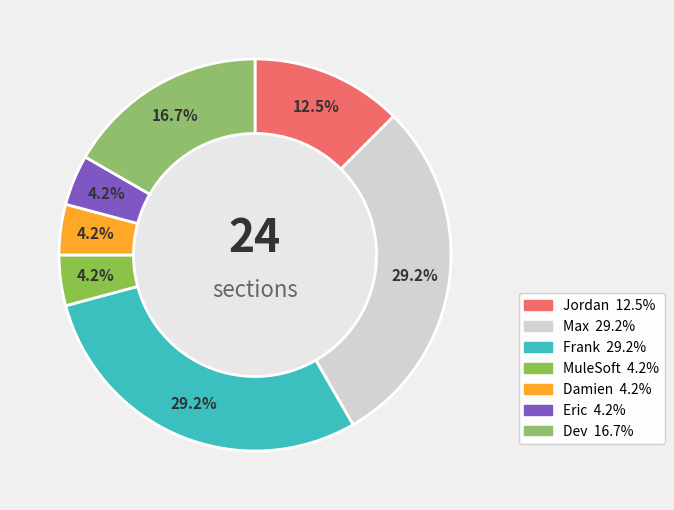

What is the largest slice in the pie chart?

Max